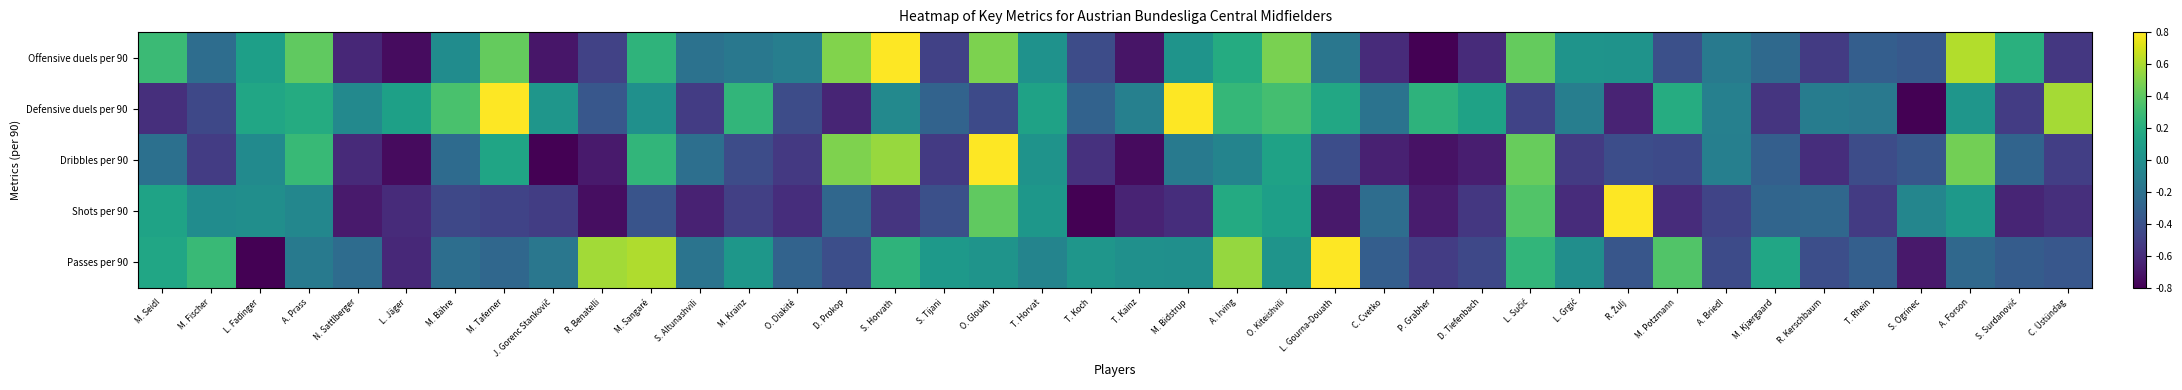

Reading left to right, extract all data points from this chart.

Offensive duels per 90: M. Seidl=0.3	M. Fischer=-0.2	L. Fadinger=0.1	A. Prass=0.4	N. Sattlberger=-0.6	L. Jäger=-0.7	M. Bähre=-0.0	M. Taferner=0.4	J. Gorenc Stankovič=-0.7	R. Benatelli=-0.5	M. Sangaré=0.2	S. Altunashvili=-0.2	M. Krainz=-0.2	O. Diakité=-0.1	D. Prokop=0.5	S. Horvath=0.8	S. Tijani=-0.5	O. Gloukh=0.5	T. Horvat=0.0	T. Koch=-0.4	T. Kainz=-0.7	M. Bidstrup=0.0	A. Irving=0.2	O. Kiteishvili=0.5	L. Gourna-Douath=-0.2	C. Cvetko=-0.6	P. Grabher=-0.8	D. Tiefenbach=-0.6	L. Sučić=0.4	L. Grgić=0.0	R. Žulj=0.0	M. Potzmann=-0.4	A. Briedl=-0.1	M. Kjærgaard=-0.3	R. Kerschbaum=-0.5	T. Rhein=-0.3	S. Ogrinec=-0.4	A. Forson=0.6	S. Surdanović=0.2	C. Üstündag=-0.5
Defensive duels per 90: M. Seidl=-0.6	M. Fischer=-0.5	L. Fadinger=0.1	A. Prass=0.2	N. Sattlberger=-0.0	L. Jäger=0.1	M. Bähre=0.3	M. Taferner=0.8	J. Gorenc Stankovič=0.0	R. Benatelli=-0.4	M. Sangaré=0.0	S. Altunashvili=-0.5	M. Krainz=0.3	O. Diakité=-0.4	D. Prokop=-0.6	S. Horvath=-0.0	S. Tijani=-0.3	O. Gloukh=-0.4	T. Horvat=0.1	T. Koch=-0.3	T. Kainz=-0.1	M. Bidstrup=0.8	A. Irving=0.3	O. Kiteishvili=0.3	L. Gourna-Douath=0.2	C. Cvetko=-0.2	P. Grabher=0.2	D. Tiefenbach=0.1	L. Sučić=-0.5	L. Grgić=-0.1	R. Žulj=-0.6	M. Potzmann=0.2	A. Briedl=-0.1	M. Kjærgaard=-0.6	R. Kerschbaum=-0.1	T. Rhein=-0.2	S. Ogrinec=-0.8	A. Forson=0.0	S. Surdanović=-0.5	C. Üstündag=0.6
Dribbles per 90: M. Seidl=-0.2	M. Fischer=-0.5	L. Fadinger=-0.0	A. Prass=0.3	N. Sattlberger=-0.6	L. Jäger=-0.8	M. Bähre=-0.2	M. Taferner=0.1	J. Gorenc Stankovič=-0.8	R. Benatelli=-0.7	M. Sangaré=0.3	S. Altunashvili=-0.2	M. Krainz=-0.4	O. Diakité=-0.5	D. Prokop=0.5	S. Horvath=0.6	S. Tijani=-0.5	O. Gloukh=0.8	T. Horvat=0.0	T. Koch=-0.6	T. Kainz=-0.8	M. Bidstrup=-0.1	A. Irving=-0.1	O. Kiteishvili=0.1	L. Gourna-Douath=-0.4	C. Cvetko=-0.7	P. Grabher=-0.7	D. Tiefenbach=-0.7	L. Sučić=0.4	L. Grgić=-0.5	R. Žulj=-0.4	M. Potzmann=-0.4	A. Briedl=-0.1	M. Kjærgaard=-0.3	R. Kerschbaum=-0.6	T. Rhein=-0.4	S. Ogrinec=-0.4	A. Forson=0.5	S. Surdanović=-0.3	C. Üstündag=-0.5
Shots per 90: M. Seidl=0.1	M. Fischer=-0.0	L. Fadinger=-0.0	A. Prass=-0.1	N. Sattlberger=-0.7	L. Jäger=-0.6	M. Bähre=-0.5	M. Taferner=-0.5	J. Gorenc Stankovič=-0.5	R. Benatelli=-0.7	M. Sangaré=-0.4	S. Altunashvili=-0.6	M. Krainz=-0.5	O. Diakité=-0.6	D. Prokop=-0.3	S. Horvath=-0.6	S. Tijani=-0.4	O. Gloukh=0.4	T. Horvat=0.0	T. Koch=-0.8	T. Kainz=-0.6	M. Bidstrup=-0.6	A. Irving=0.2	O. Kiteishvili=0.1	L. Gourna-Douath=-0.7	C. Cvetko=-0.2	P. Grabher=-0.7	D. Tiefenbach=-0.5	L. Sučić=0.4	L. Grgić=-0.6	R. Žulj=0.8	M. Potzmann=-0.6	A. Briedl=-0.5	M. Kjærgaard=-0.3	R. Kerschbaum=-0.3	T. Rhein=-0.5	S. Ogrinec=-0.1	A. Forson=0.1	S. Surdanović=-0.6	C. Üstündag=-0.6
Passes per 90: M. Seidl=0.1	M. Fischer=0.3	L. Fadinger=-0.8	A. Prass=-0.1	N. Sattlberger=-0.2	L. Jäger=-0.6	M. Bähre=-0.2	M. Taferner=-0.3	J. Gorenc Stankovič=-0.2	R. Benatelli=0.6	M. Sangaré=0.6	S. Altunashvili=-0.2	M. Krainz=0.0	O. Diakité=-0.3	D. Prokop=-0.4	S. Horvath=0.2	S. Tijani=0.1	O. Gloukh=0.0	T. Horvat=-0.1	T. Koch=0.0	T. Kainz=0.0	M. Bidstrup=-0.0	A. Irving=0.5	O. Kiteishvili=0.0	L. Gourna-Douath=0.8	C. Cvetko=-0.3	P. Grabher=-0.5	D. Tiefenbach=-0.5	L. Sučić=0.3	L. Grgić=-0.0	R. Žulj=-0.4	M. Potzmann=0.4	A. Briedl=-0.4	M. Kjærgaard=0.1	R. Kerschbaum=-0.4	T. Rhein=-0.3	S. Ogrinec=-0.7	A. Forson=-0.3	S. Surdanović=-0.3	C. Üstündag=-0.4